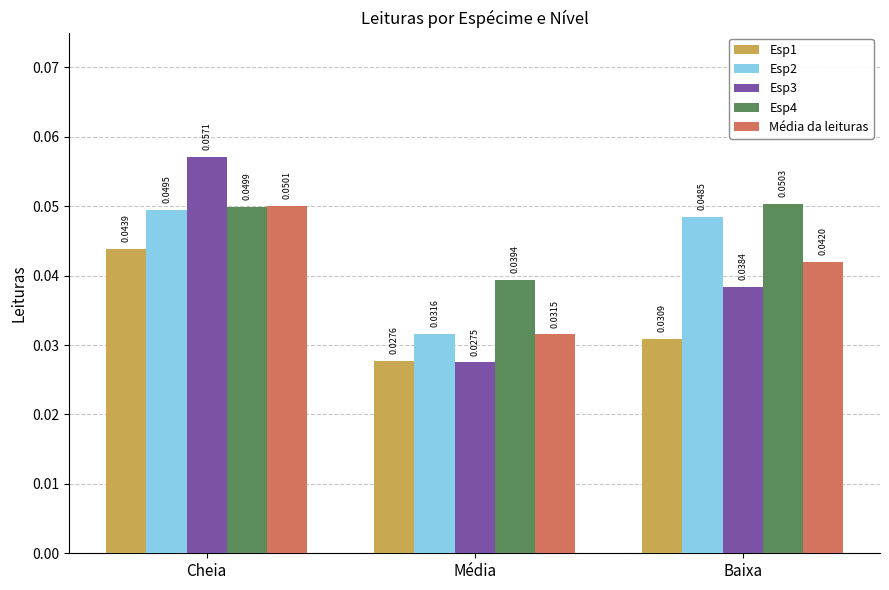

What is the total value across all series at Média?

0.2